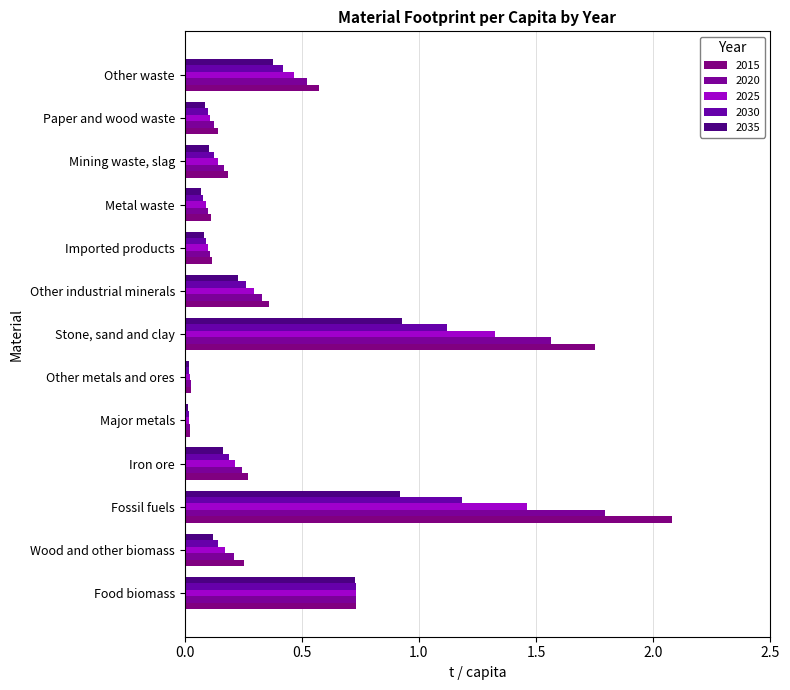

Where is 2030 nearest to the value 0?

Major metals